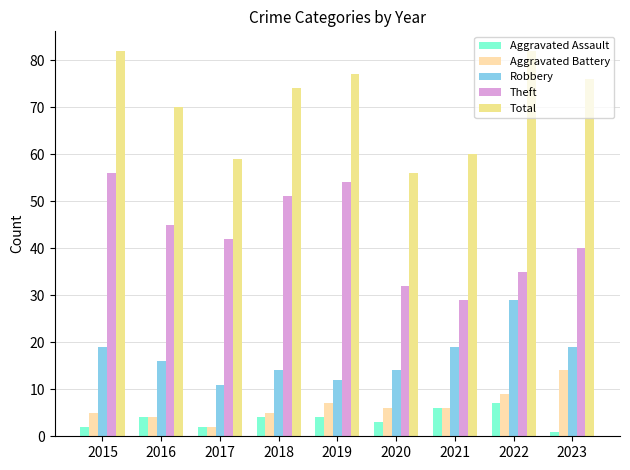

What value does the Total series have at 2022?

82